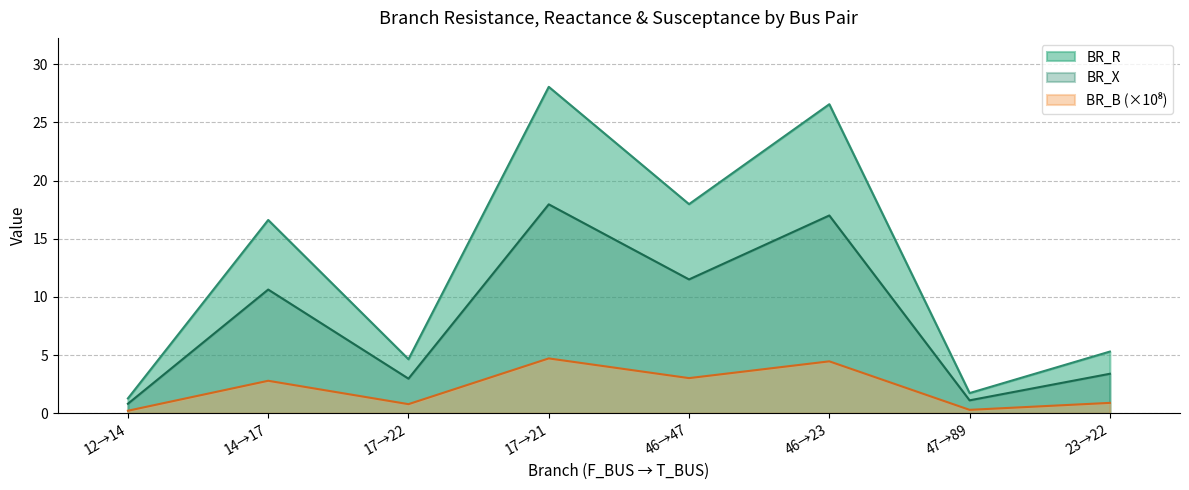

The value of BR_X at 17→22 is 2.0. True or false?

False